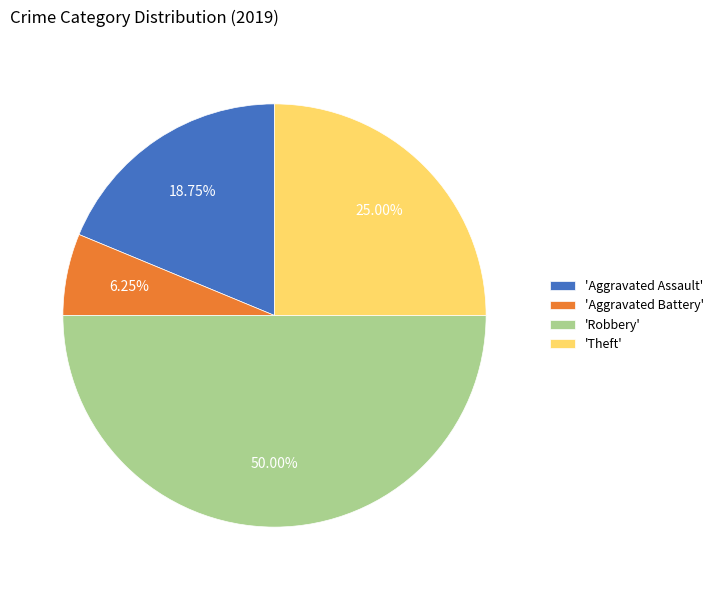

Which slice is the smallest?

'Aggravated Battery'